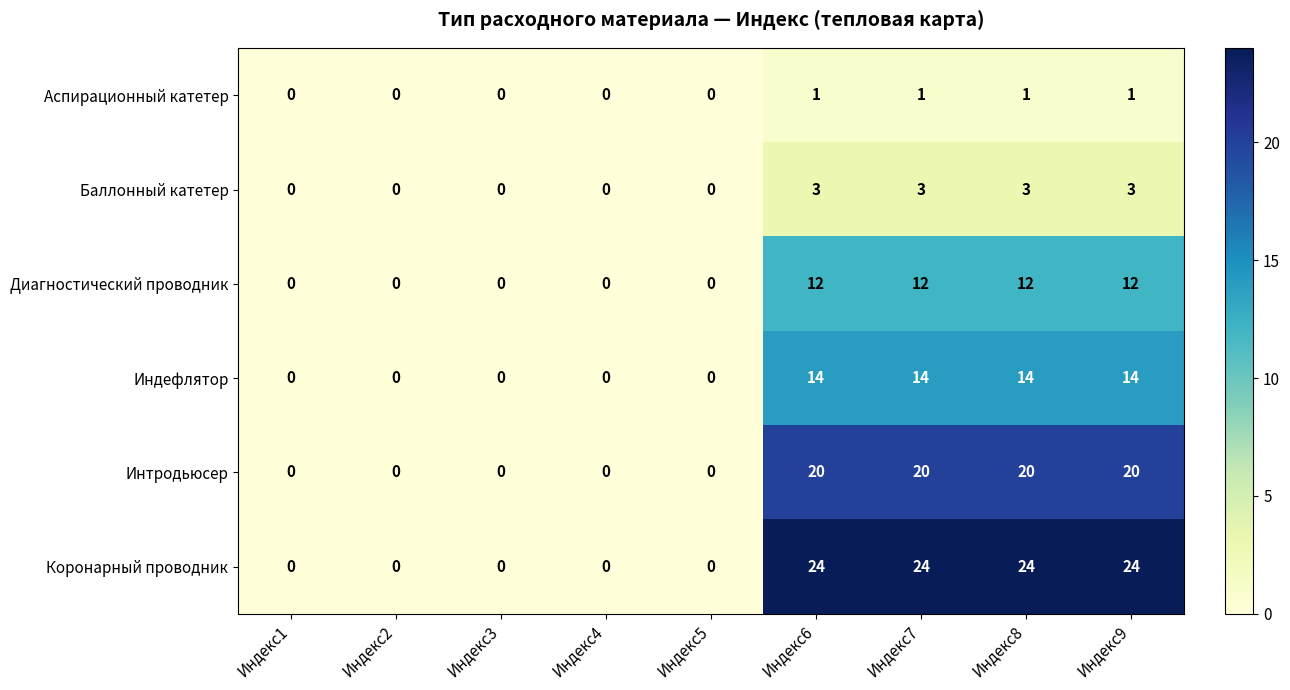

Which series has the largest range (max minus min)?

Коронарный проводник